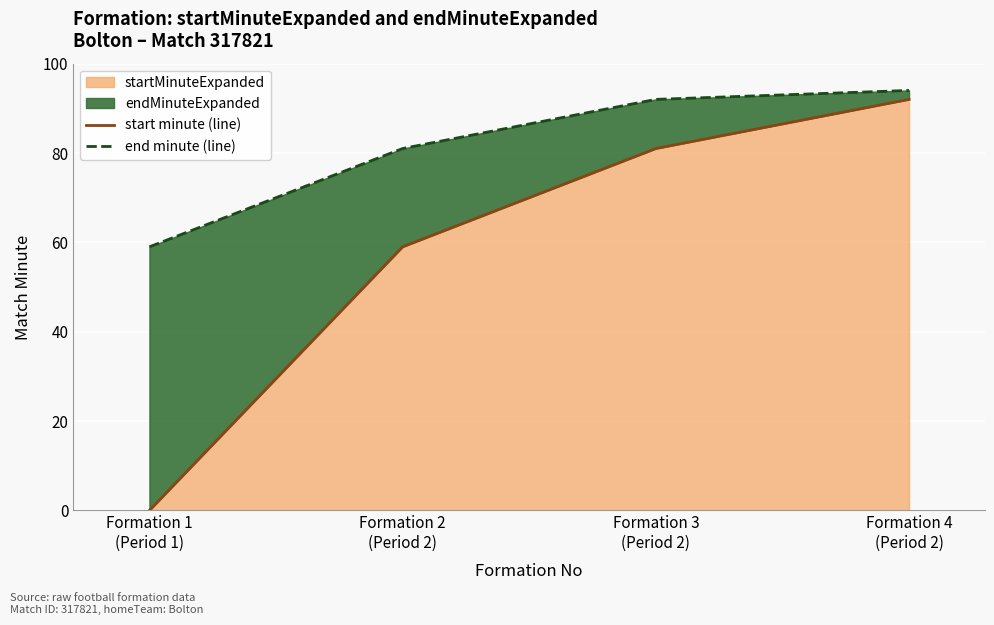

Which category has the highest value across all series?

Formation 4
(Period 2)